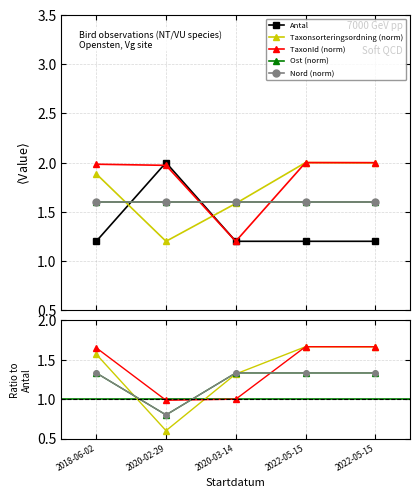

Where is the first local maximum for TaxonId?

2022-05-15